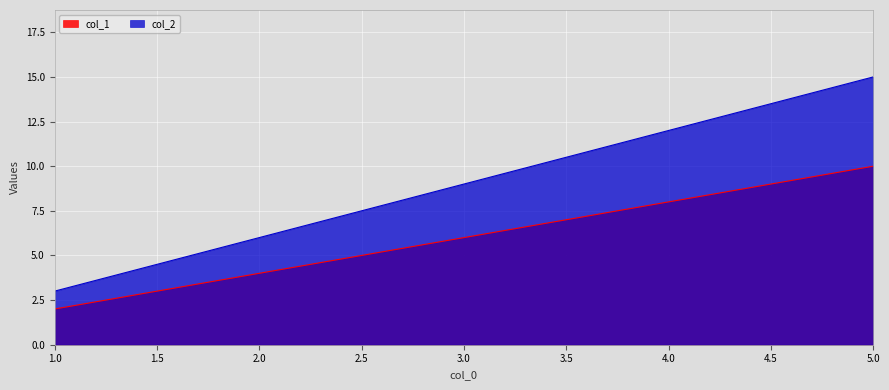

Reading right to left, list all the values displayed in this chart.

col_1: 10	8	6	4	2
col_2: 15	12	9	6	3